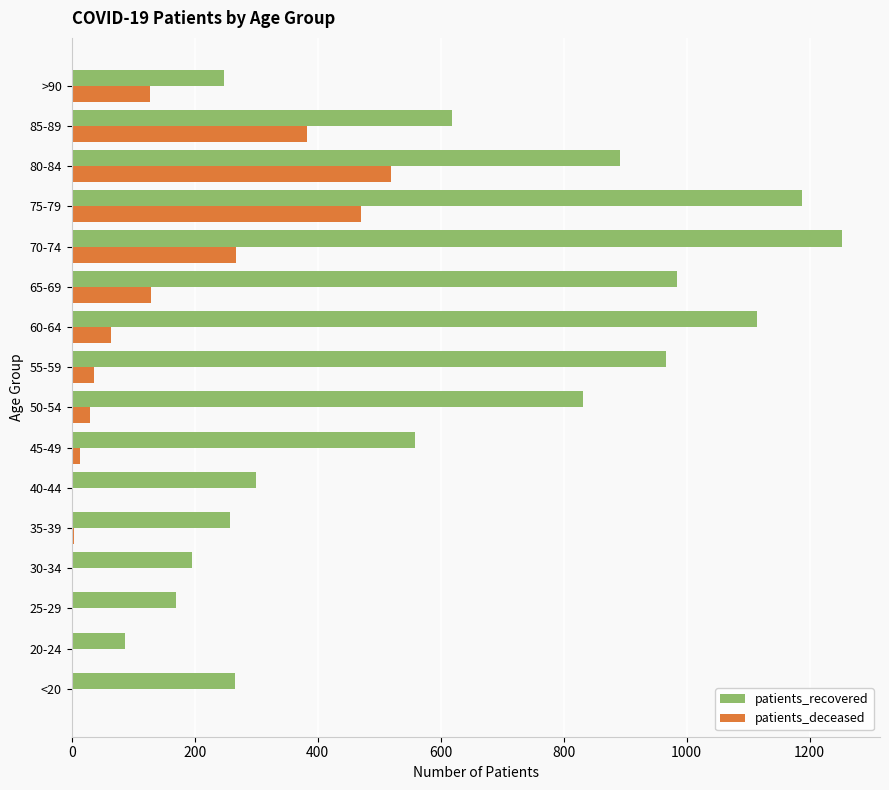

What is the highest value of the patients_recovered series?

1252